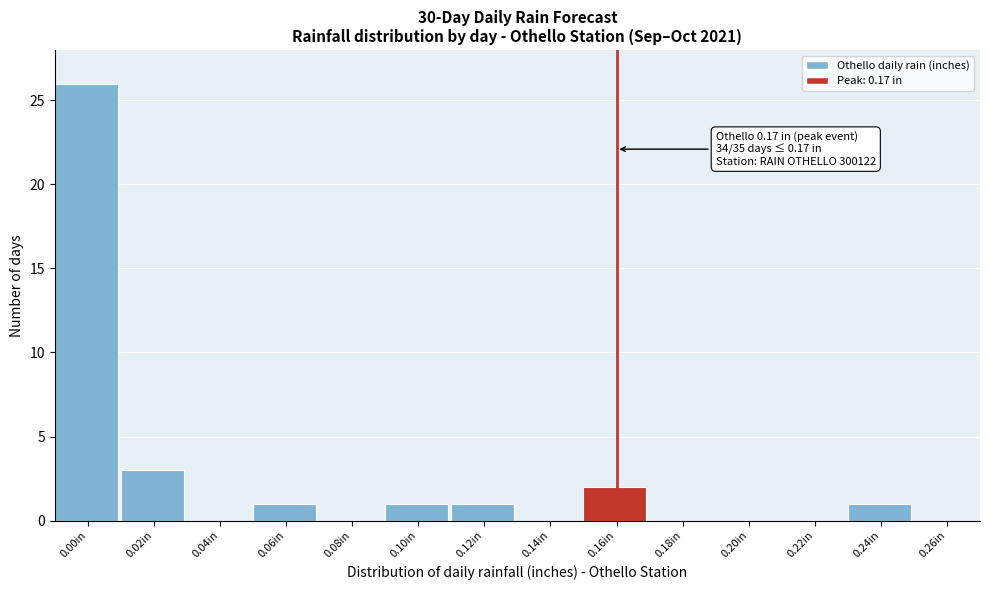

Reading right to left, transcribe all the data shown in this chart.

0.26in=0	0.24in=1	0.22in=0	0.20in=0	0.18in=0	0.16in=2	0.14in=0	0.12in=1	0.10in=1	0.08in=0	0.06in=1	0.04in=0	0.02in=3	0.00in=26